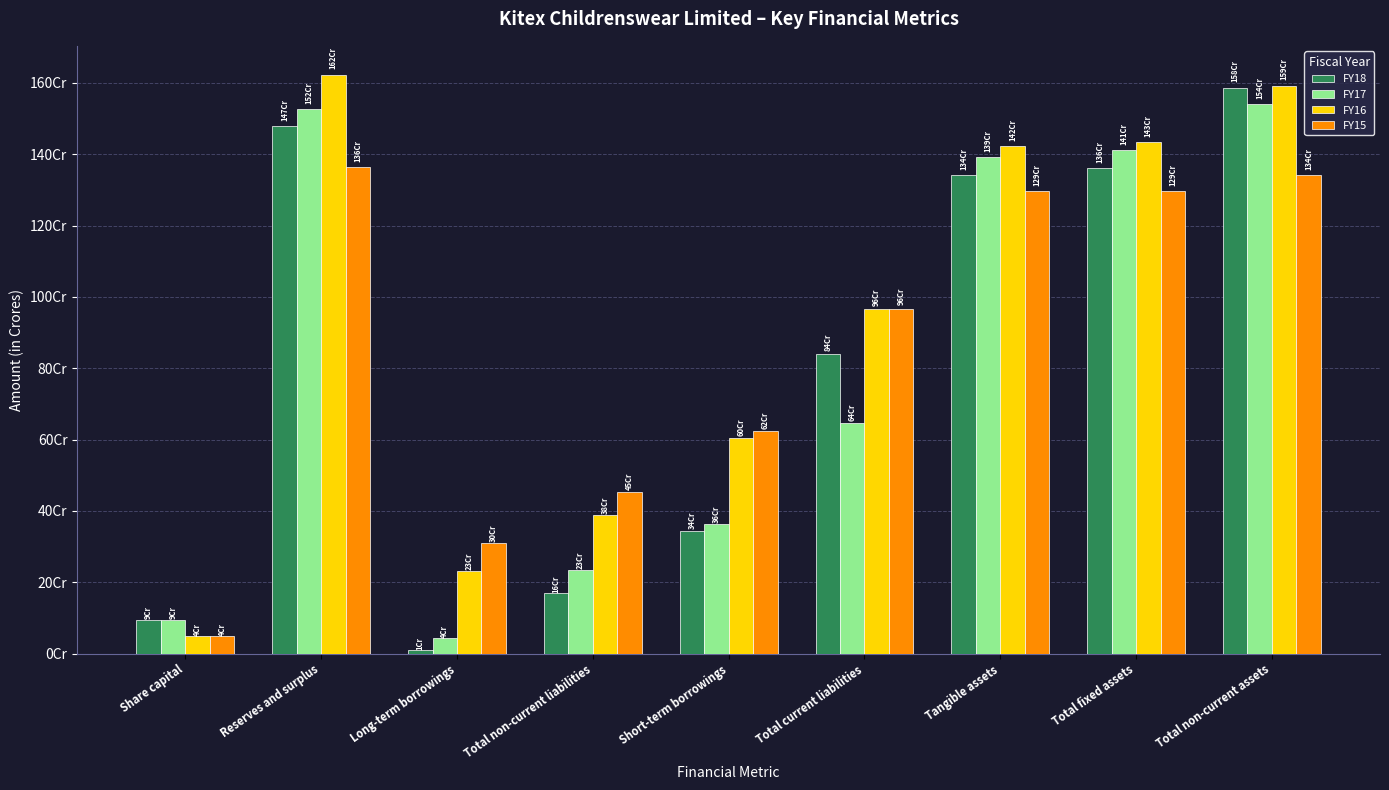

Which label corresponds to the largest value in the chart?

Reserves and surplus